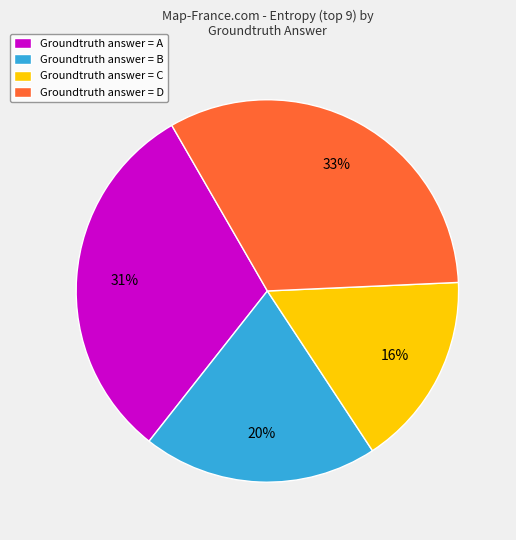

Is it true that Groundtruth answer = B is 20% of the pie?

True